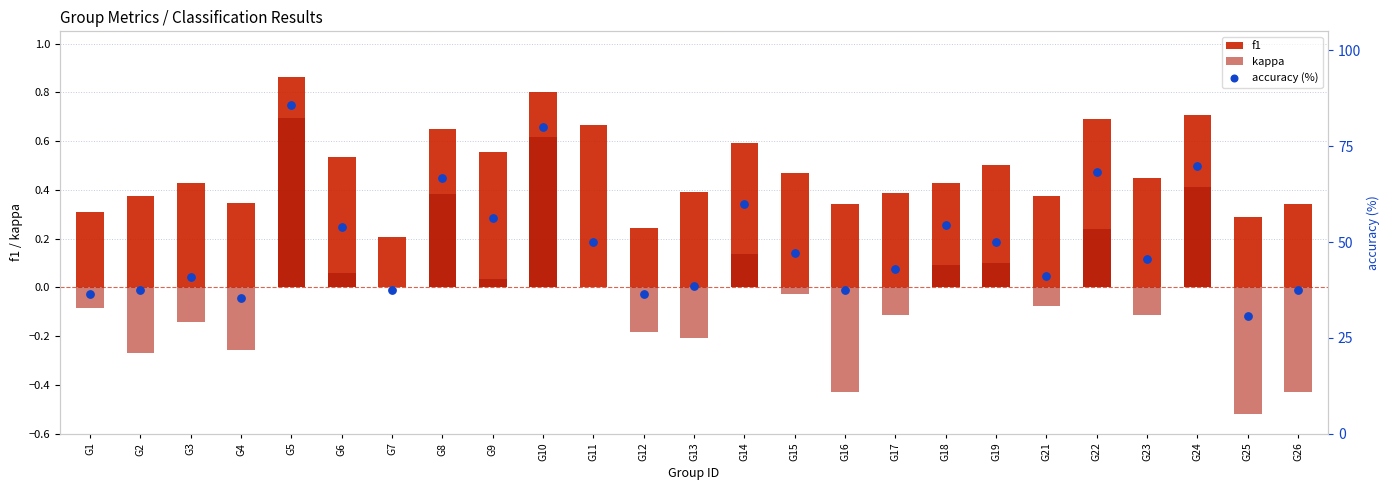

Which series reaches the minimum Y coordinate?

kappa